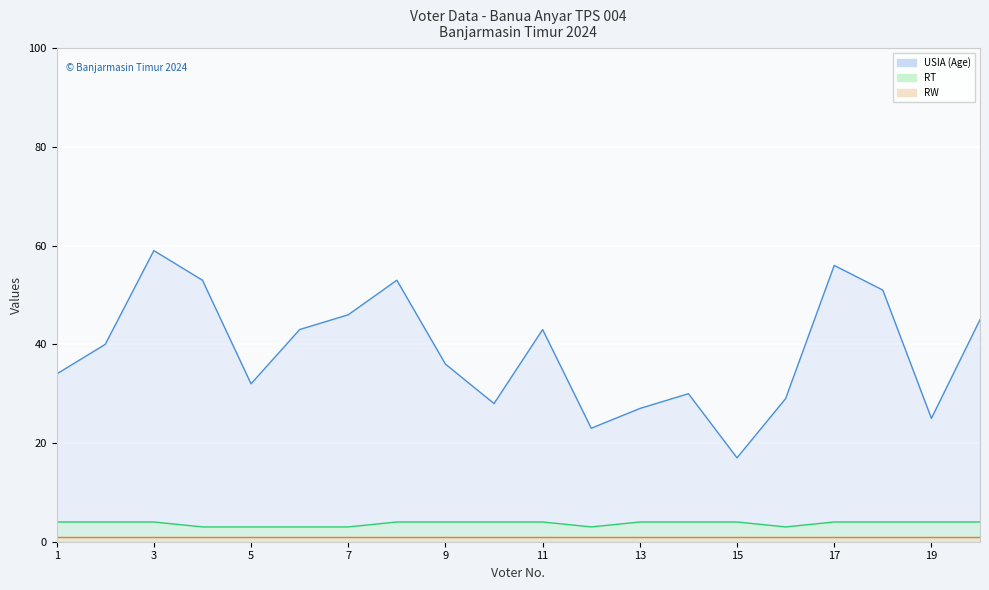

How many data points does each series have?

20